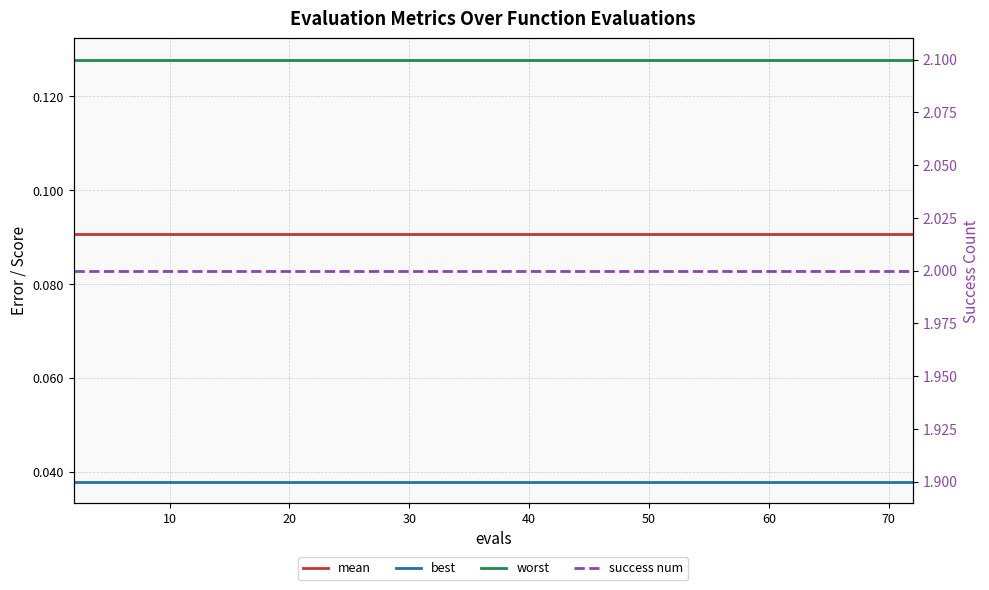

True or false: mean has more than 1 points higher than both neighbors.

False